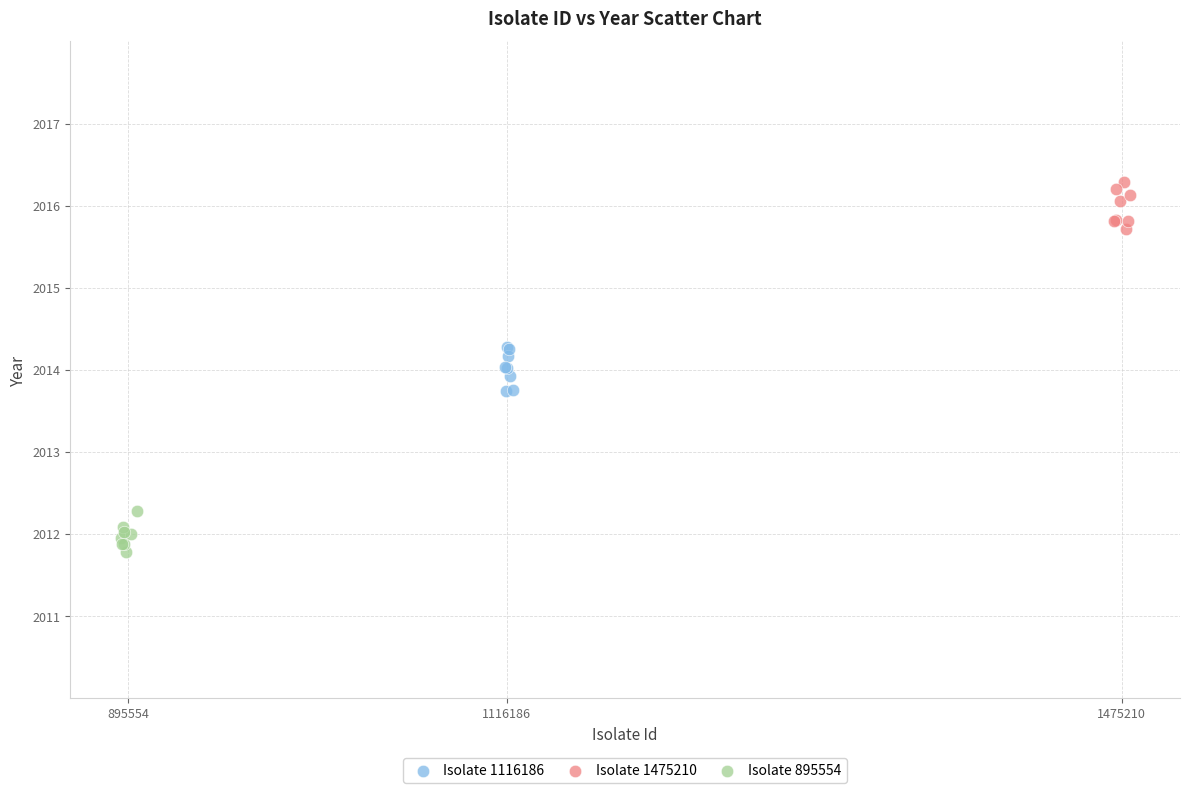

What are all the series names shown in the legend?

Isolate 1116186, Isolate 1475210, Isolate 895554